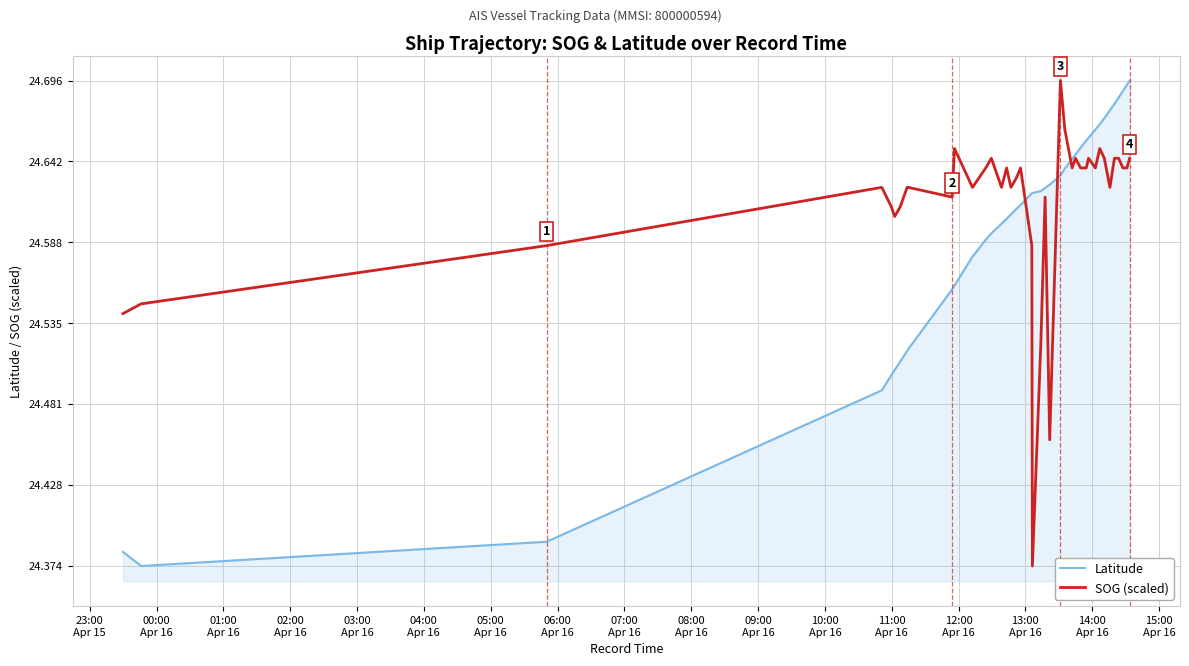

How many lines are shown in the chart?

2